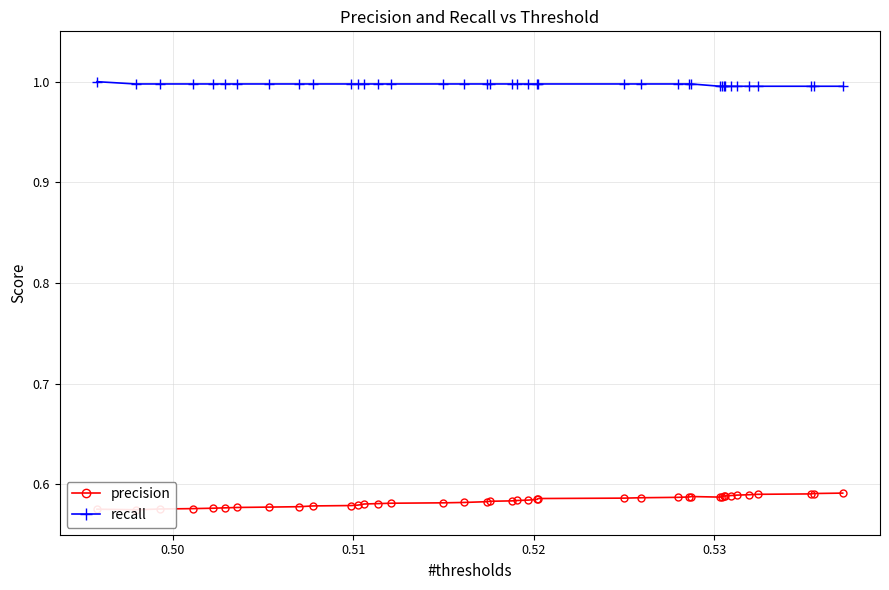

What is the highest value of the recall series?

1.0